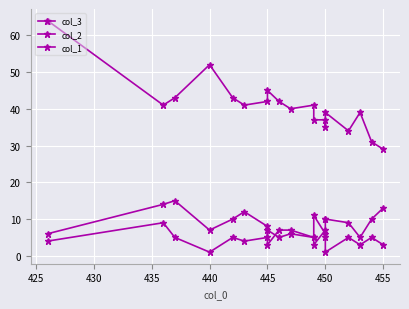

What is the average value of the col_1 series?

5